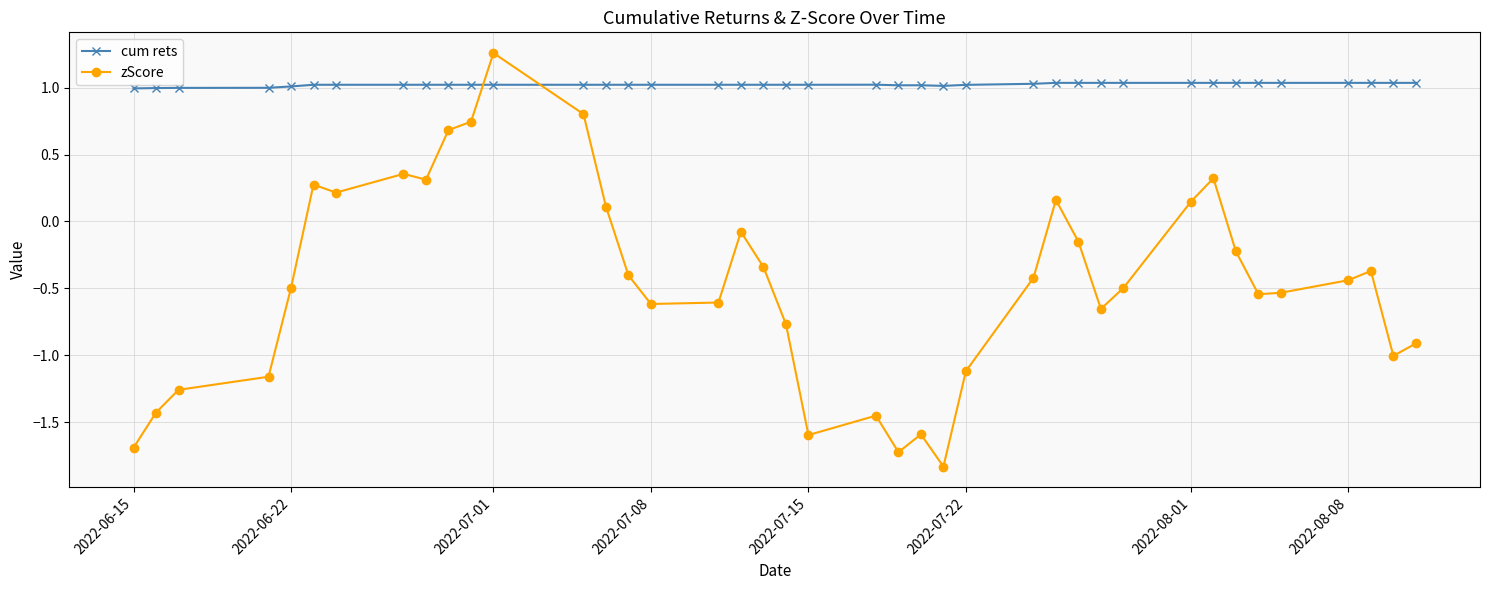

True or false: zScore has more than 2 points higher than both neighbors.

True